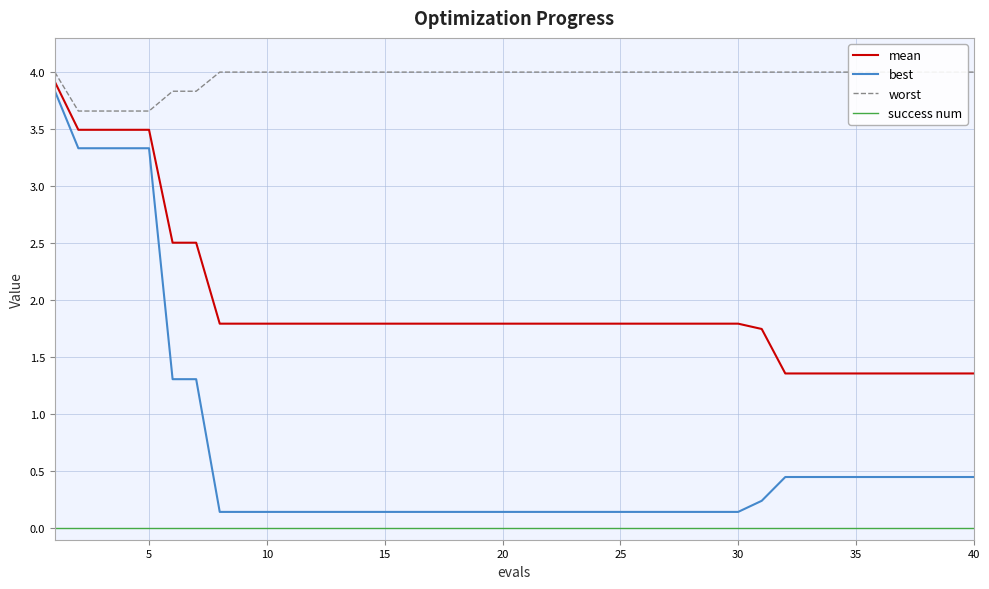

What is the greatest value displayed?

4.0